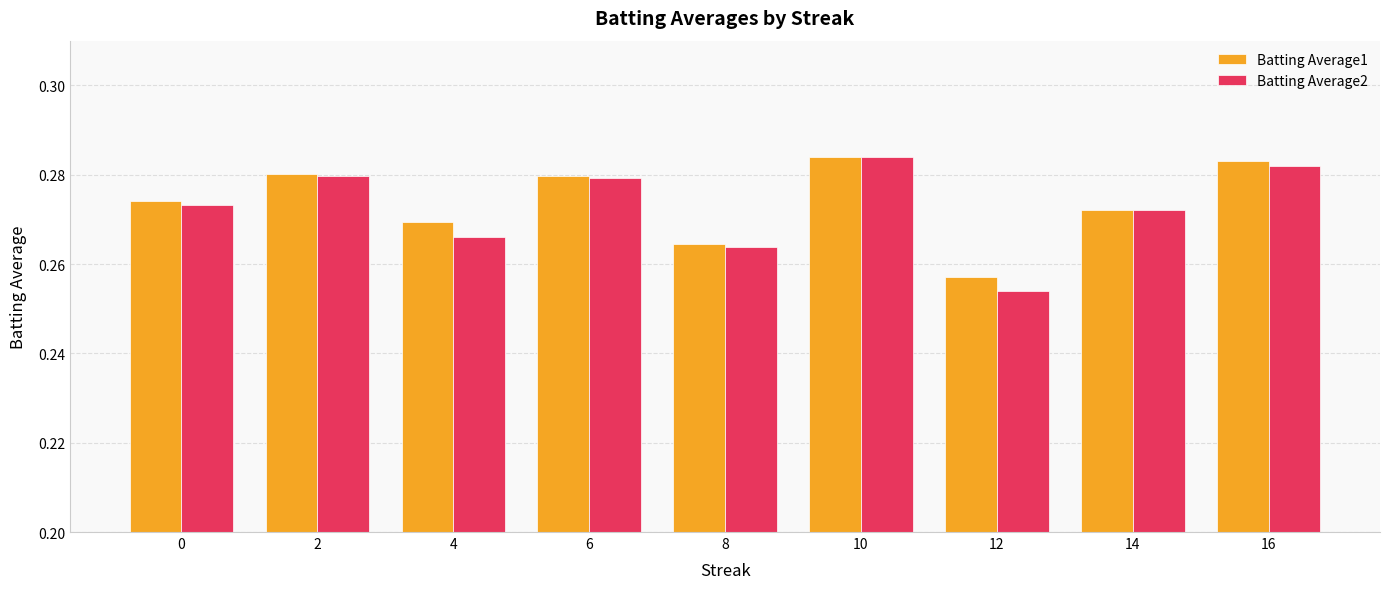

Count the Batting Average2 values in the range 0 to 1.

9